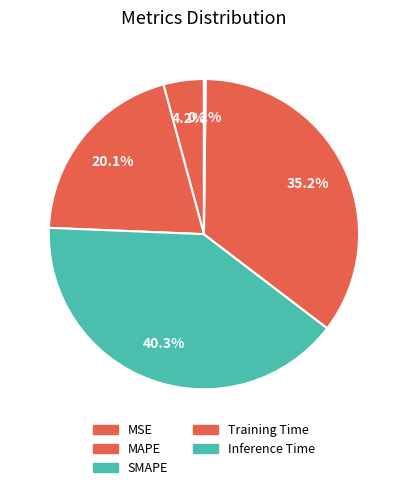

Do MSE and Training Time together represent more than half of the pie?

No